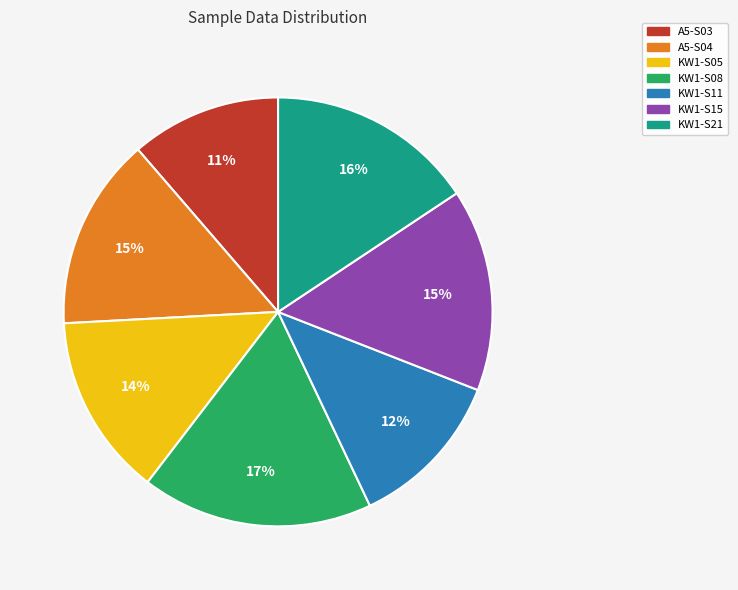

How many slices are in this pie chart?

7